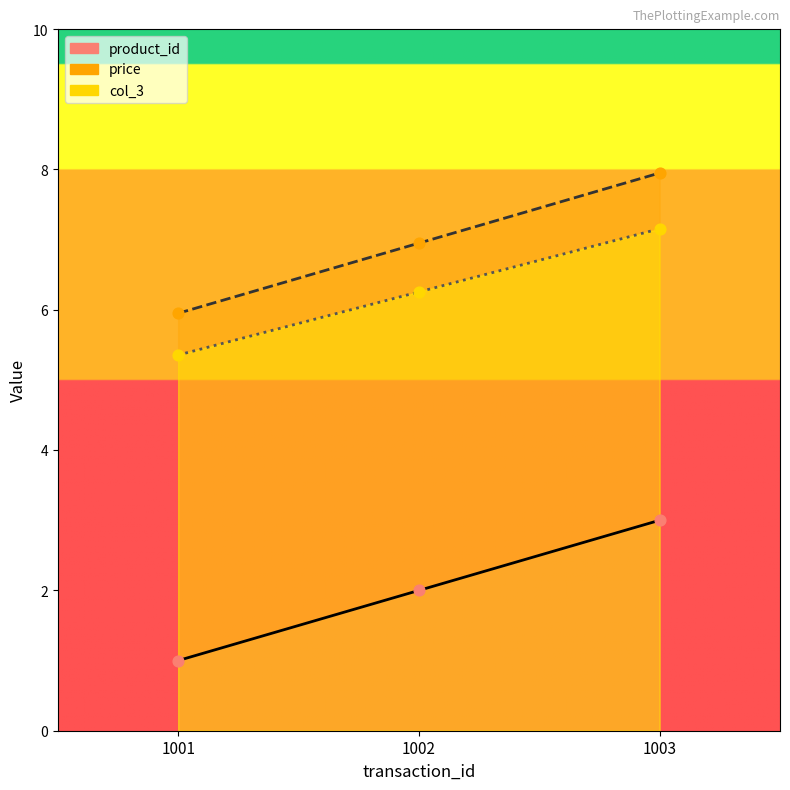

Which series contains the highest Y value?

price